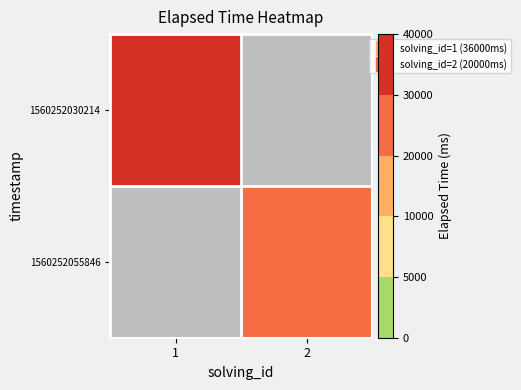

At which label does 1560252030214 reach its peak?

1